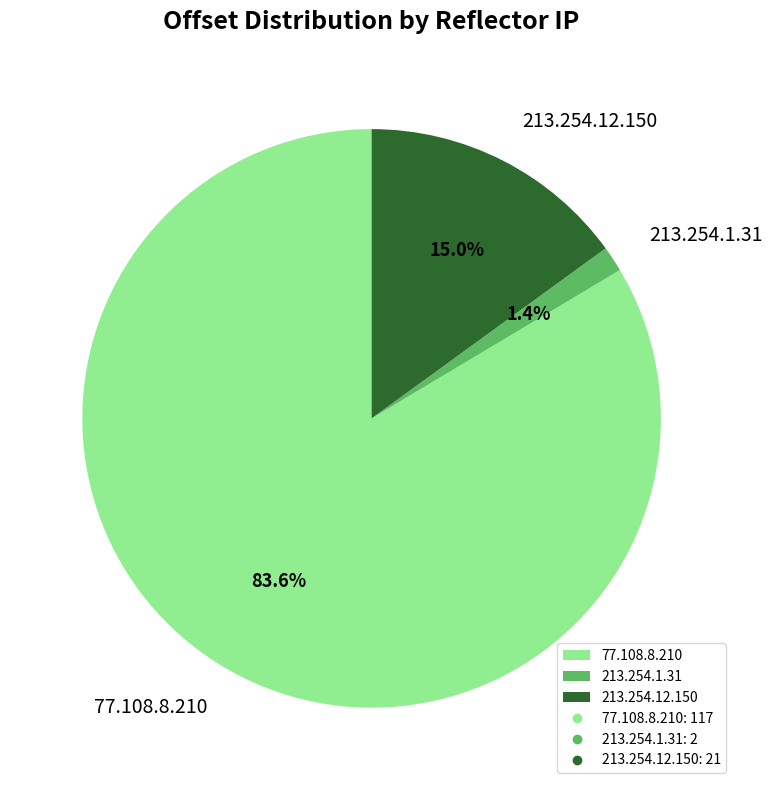

Between 213.254.12.150 and 213.254.1.31, which is larger?

213.254.12.150